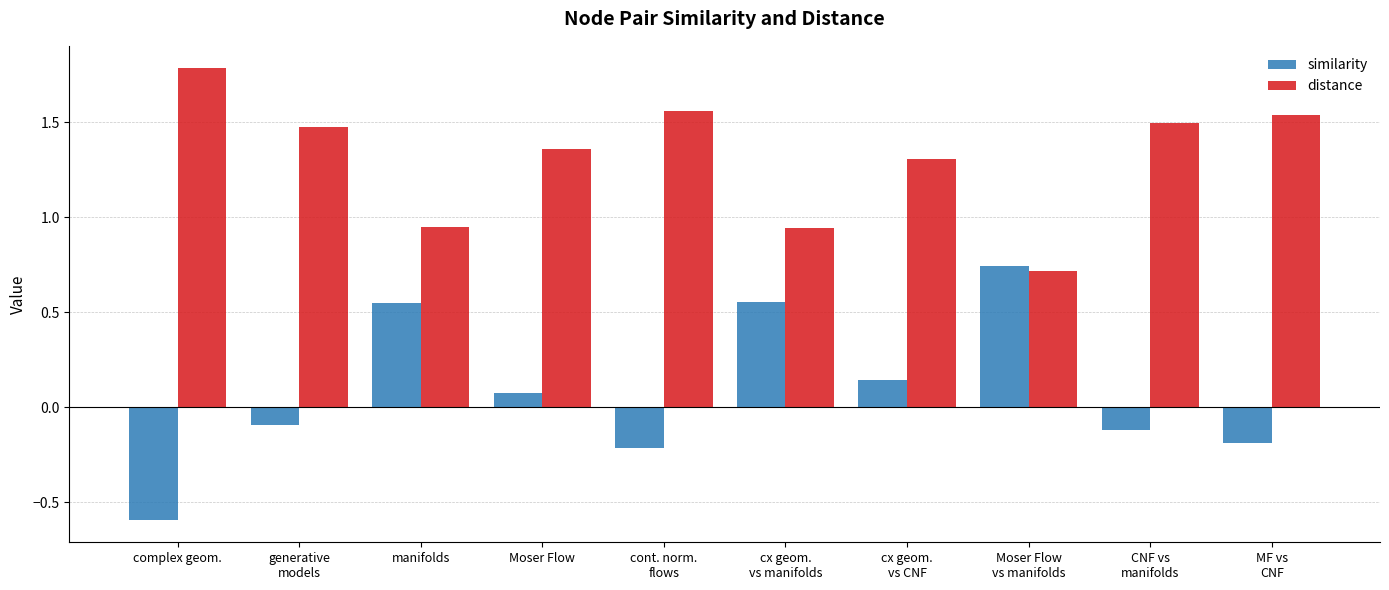

What is the difference between the second highest and minimum values in the distance series?

0.8